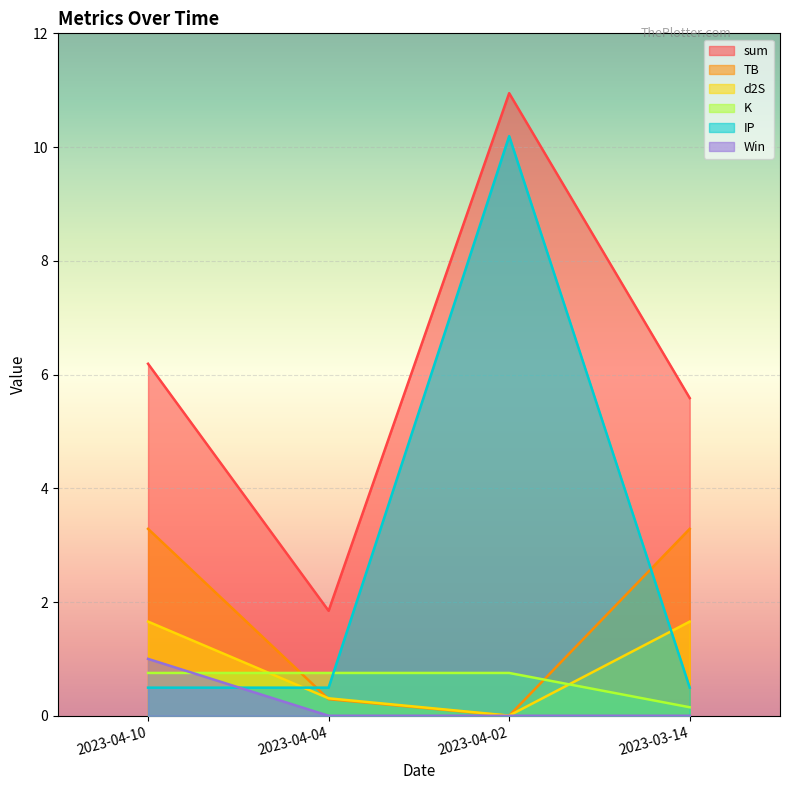

List the series in order of their peak value, lowest first.

K, Win, d2S, TB, IP, sum